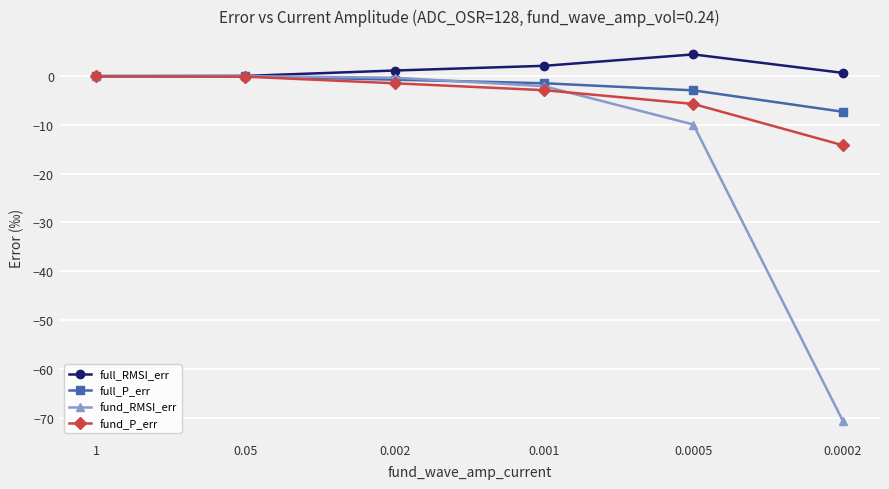

The value of full_P_err at 0.0005 is -3.0. True or false?

True